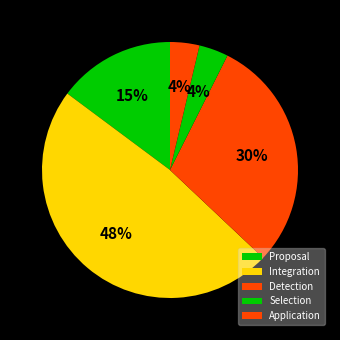

To the nearest percent, what is the difference between the Proposal and Selection slice percentages?

11%